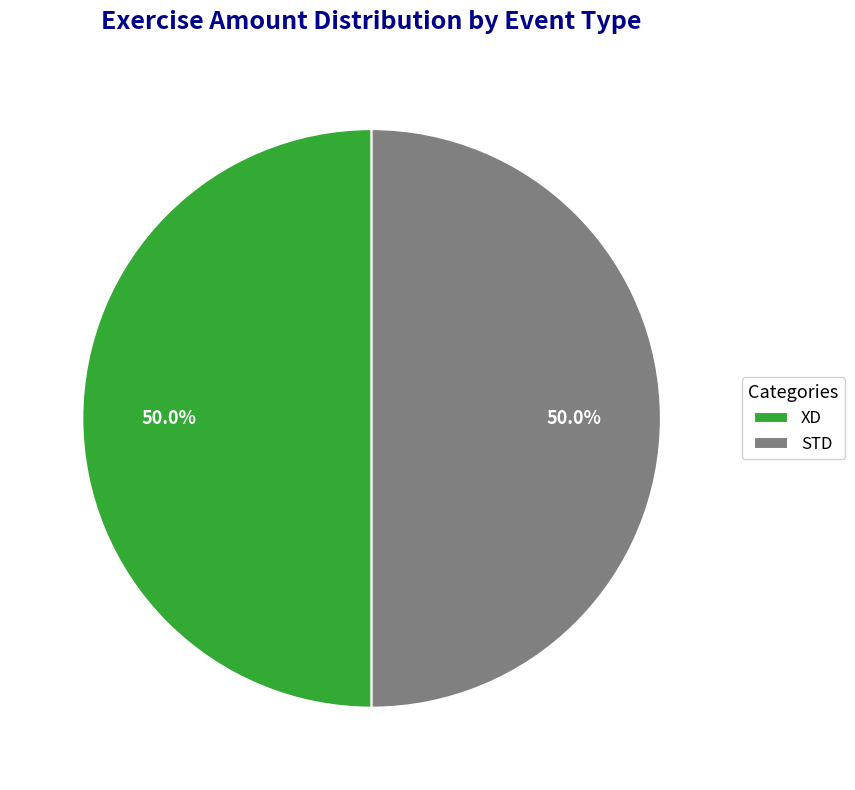

Is it true that STD is 50% of the pie?

True